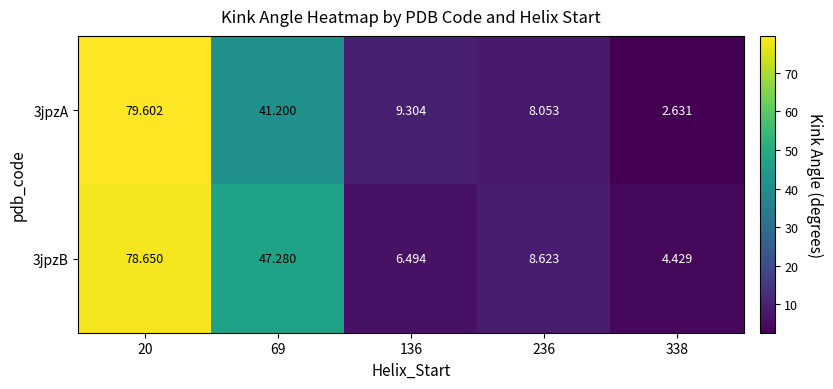

Is the value of 3jpzA at 136 greater than the value of 3jpzB at 136?

Yes